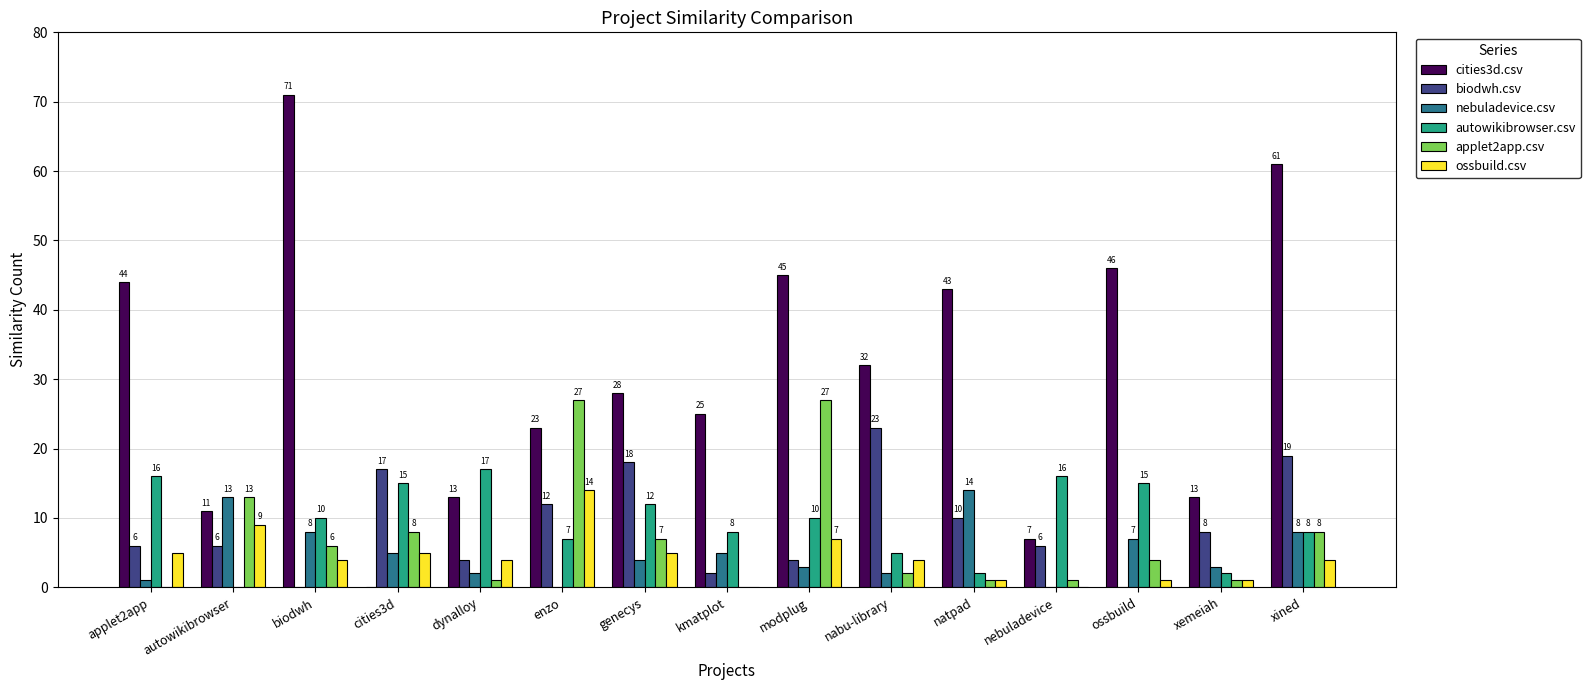

What is the sum of all cities3d.csv values?

462